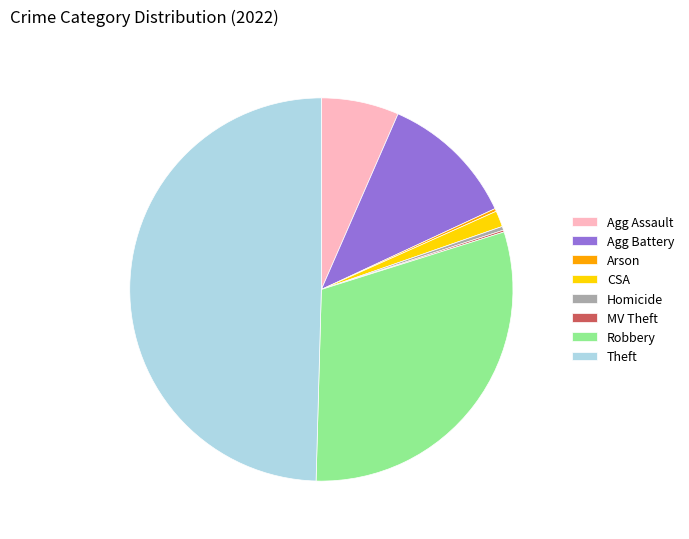

Between Agg Assault and Robbery, which is larger?

Robbery